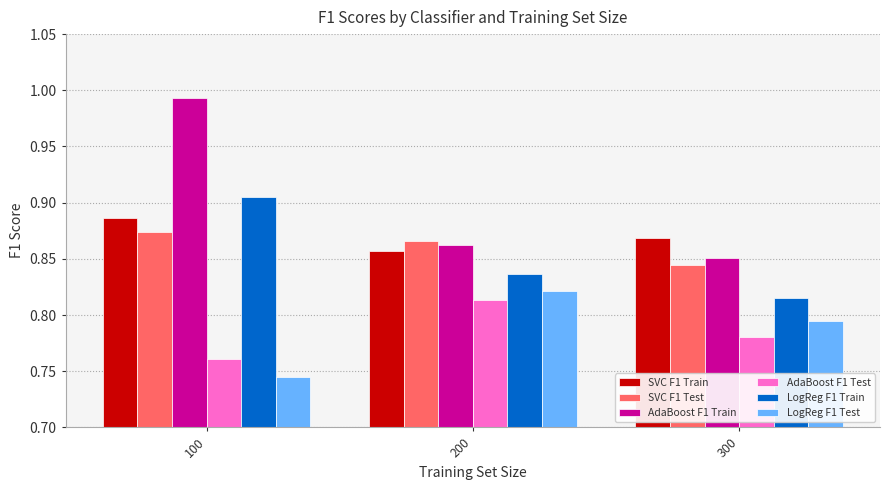

What is the sum of all LogReg F1 Train values?

2.6